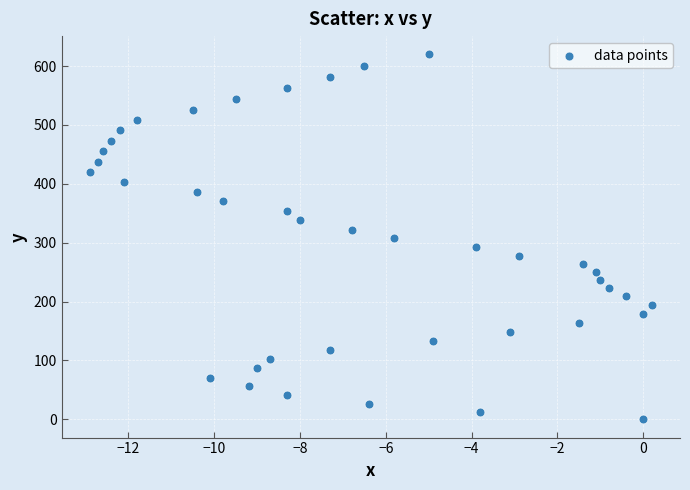

What is the range of Y values (max minus min)?

619.9